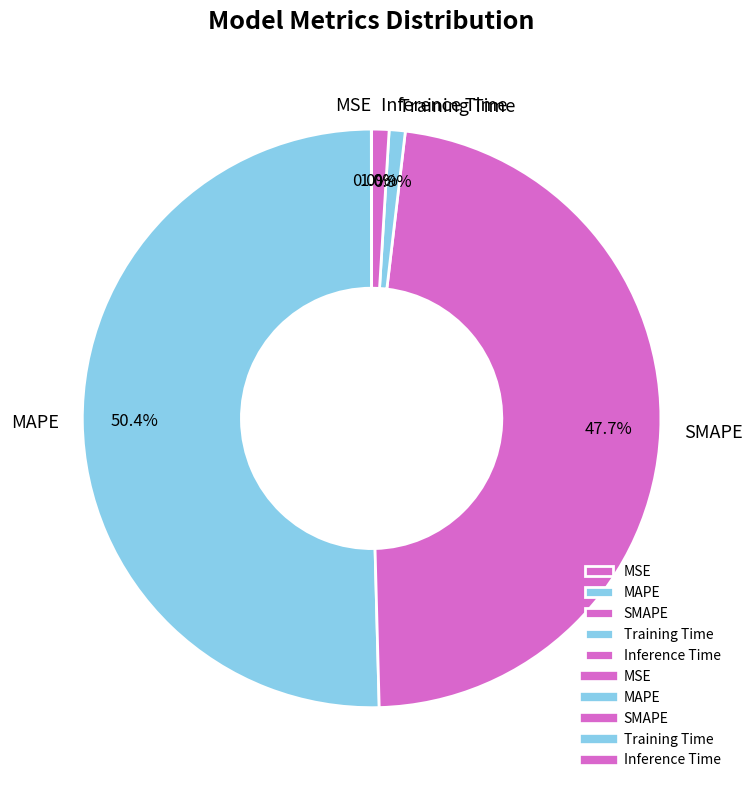

Which has a higher value, Training Time or MAPE?

MAPE